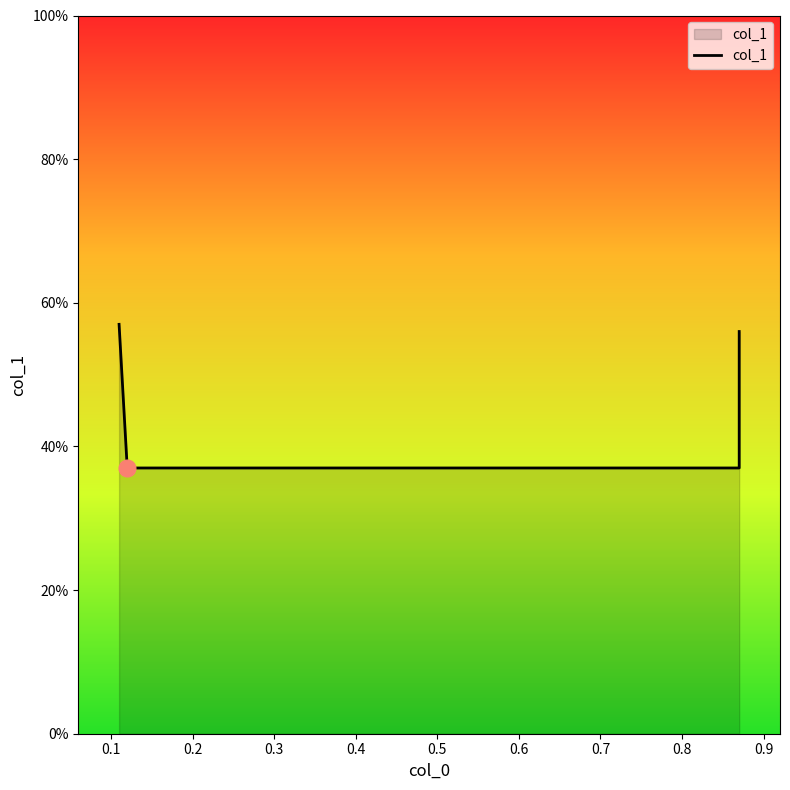

What is the approximate value at 0.1?

0.4